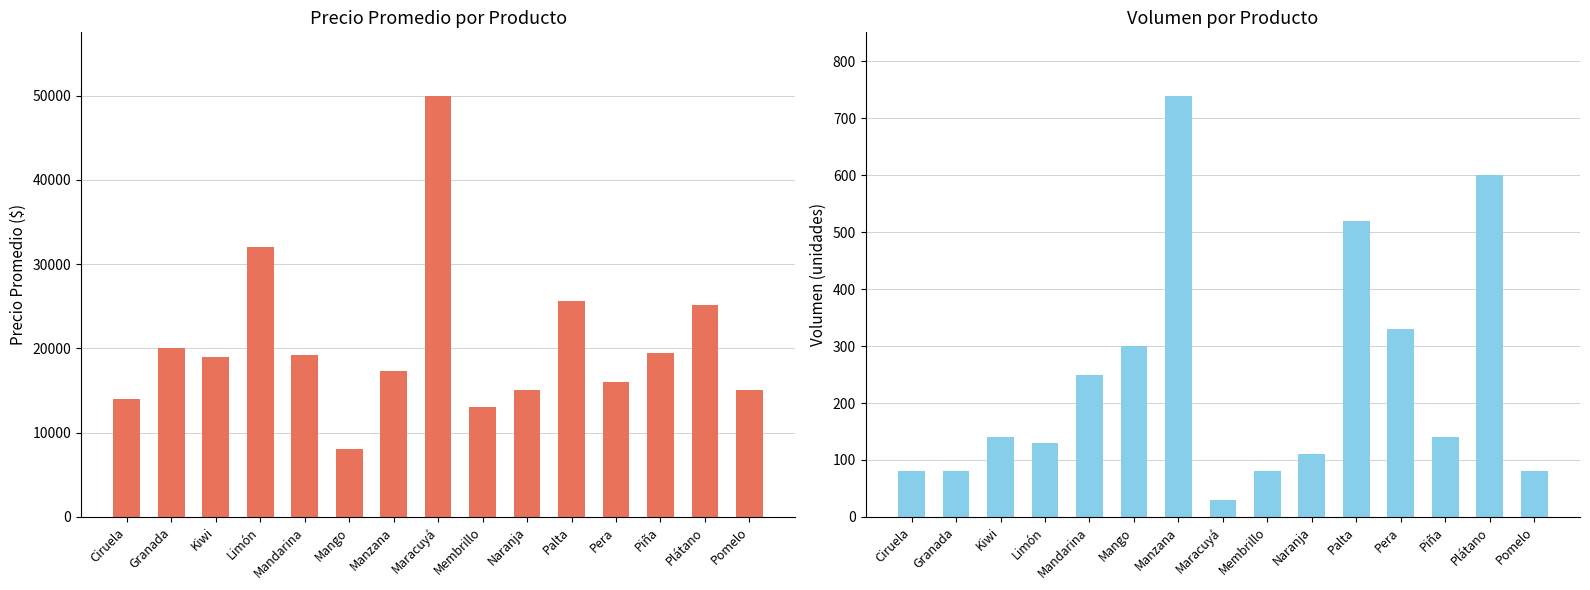

Reading left to right, what are all the values shown in this chart?

Precio promedio: Ciruela=14000	Granada=20000	Kiwi=19000	Limón=32000	Mandarina=19157	Mango=8000	Manzana=17317	Maracuyá=50000	Membrillo=13000	Naranja=15000	Palta=25563	Pera=16000	Piña=19429	Plátano=25133	Pomelo=15000
Volumen: Ciruela=80	Granada=80	Kiwi=140	Limón=130	Mandarina=250	Mango=300	Manzana=740	Maracuyá=30	Membrillo=80	Naranja=110	Palta=520	Pera=330	Piña=140	Plátano=600	Pomelo=80